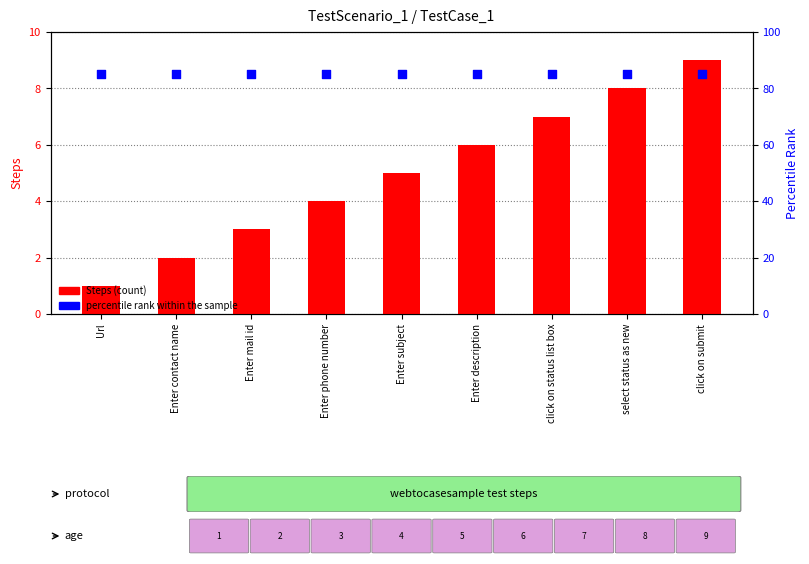

Is the value of Steps (count) at Enter contact name greater than the value of percentile rank within the sample at click on status list box?

No